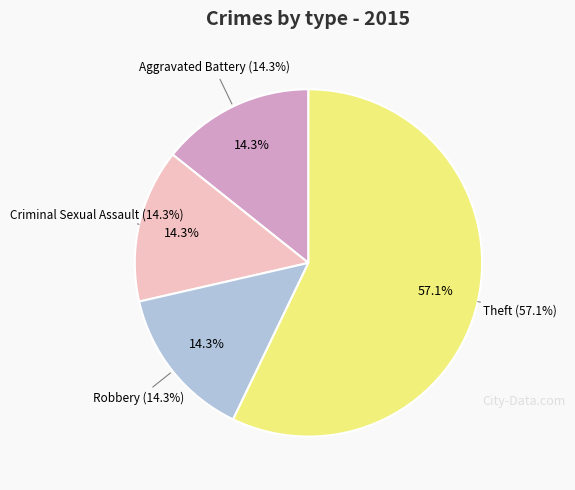

Which slice is the smallest?

Aggravated Battery